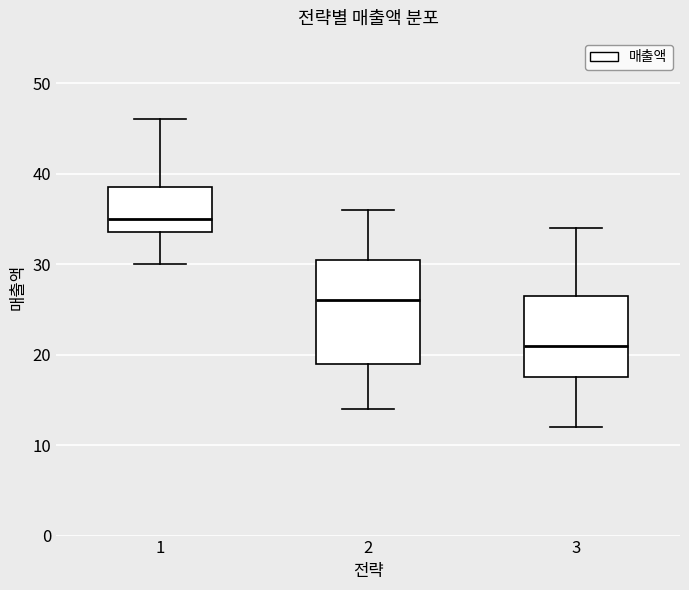

Reading left to right, transcribe this box plot: for each box, give where its median line is, the range the box spans, and where its two whiskers end, as read against the y-axis. The values are not printed on the chart, so give them approximately, as read against the axis.

1: median 35, box 34 to 39, whiskers 30 to 46
2: median 26, box 19 to 31, whiskers 14 to 36
3: median 21, box 18 to 27, whiskers 12 to 34